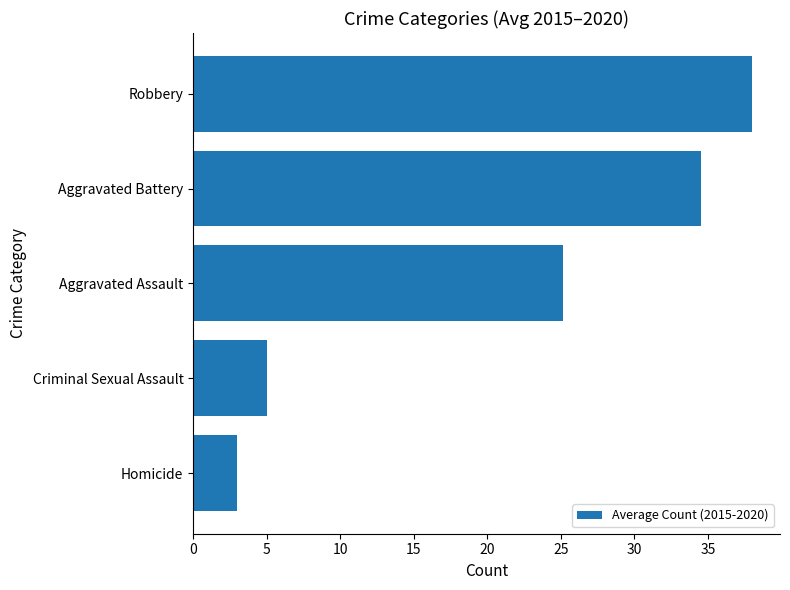

List the labels in order of value, smallest first.

Homicide, Criminal Sexual Assault, Aggravated Assault, Aggravated Battery, Robbery